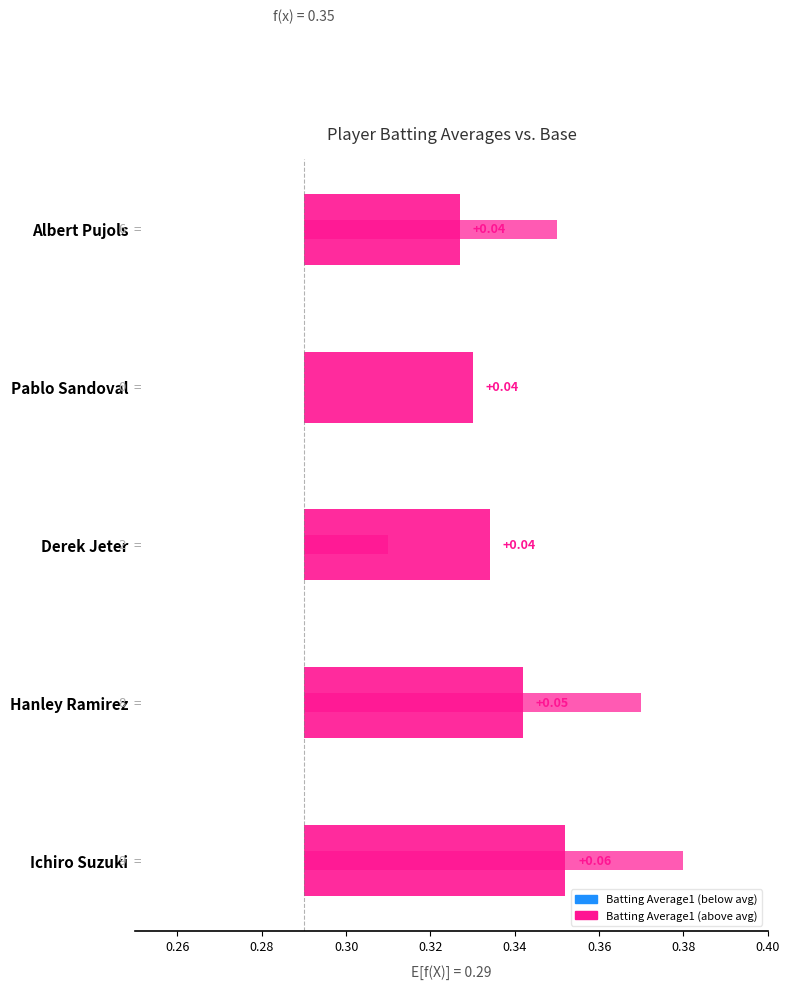

Reading left to right, what are all the values shown in this chart?

0.1	0.1	0.0	0.0	0.0